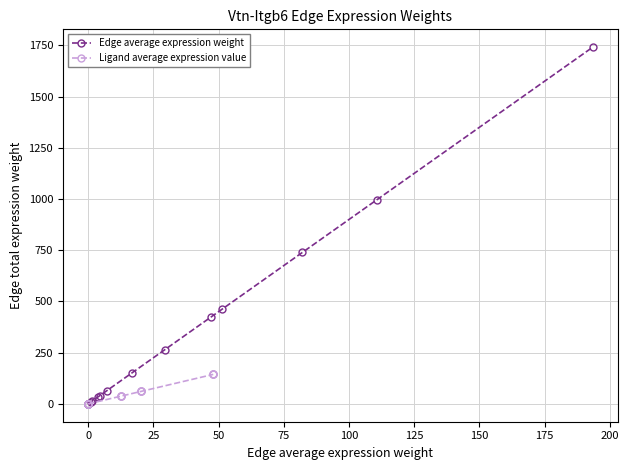

What is the highest value of the Edge average expression weight series?

1740.9